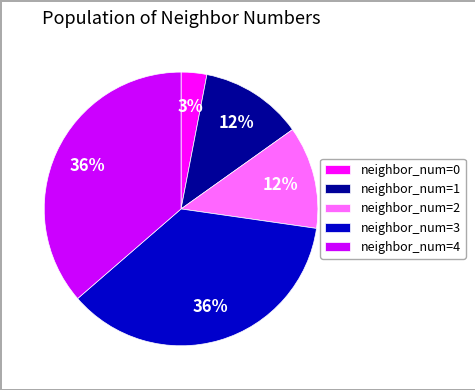

True or false: neighbor_num=0 accounts for 3% of the total.

True